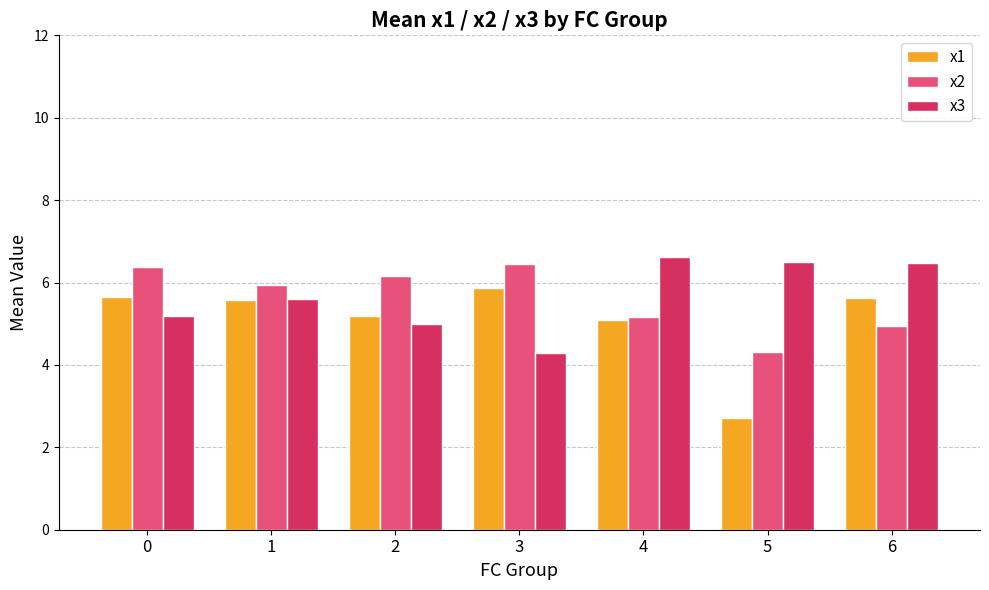

Count the number of data series in this chart.

3